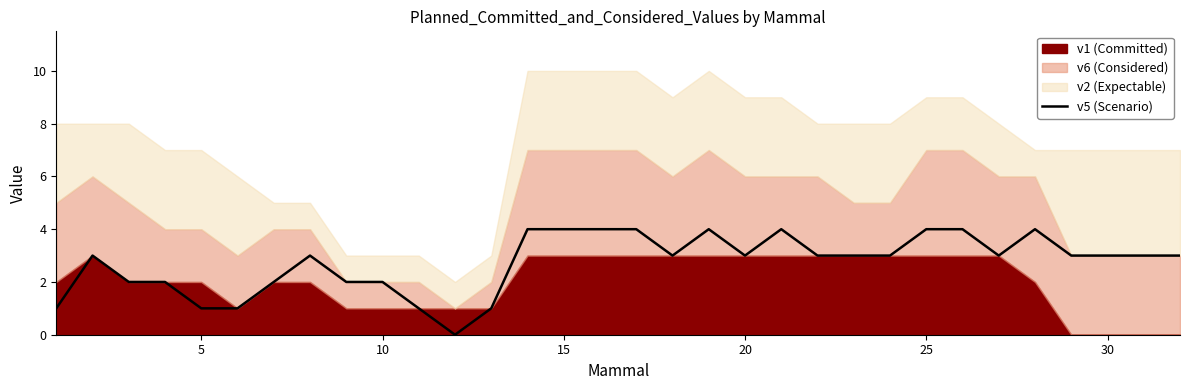

The value of v5 (Scenario) at 20 is 4. True or false?

False